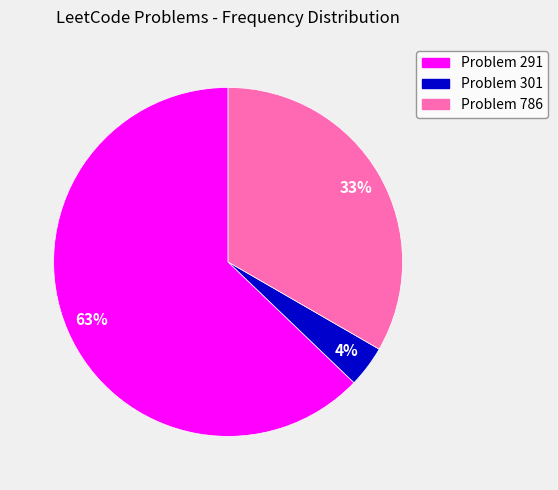

The Problem 291 slice represents 63% of the pie. True or false?

True